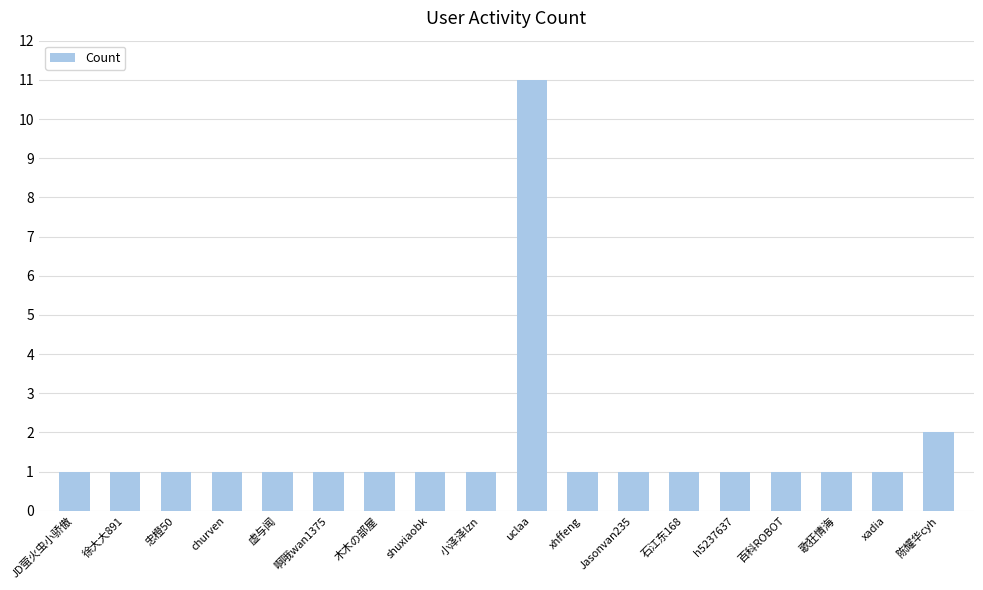

Reading left to right, list all the values displayed in this chart.

JD萤火虫小骄傲=1	徐大大891=1	忠橙50=1	churven=1	虚与闻=1	啊哦wan1375=1	木木の部屋=1	shuxiaobk=1	小泽泽lzn=1	uclaa=11	xhffeng=1	Jasonvan235=1	石江东168=1	h5237637=1	百科ROBOT=1	歌狂情海=1	xadia=1	陈耀华cyh=2